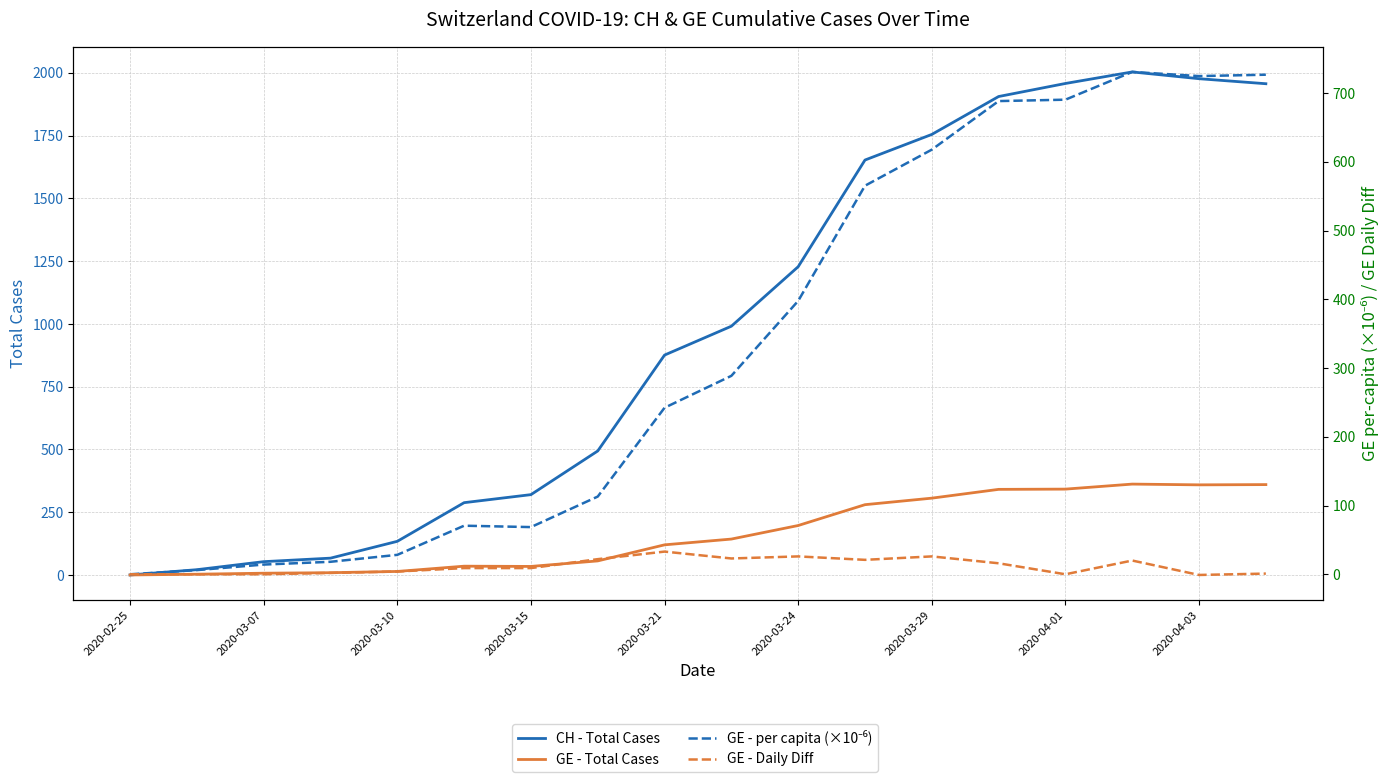

List the series in order of their peak value, lowest first.

GE - Daily Diff, GE - Total Cases, GE - per capita (×10⁻⁶), CH - Total Cases